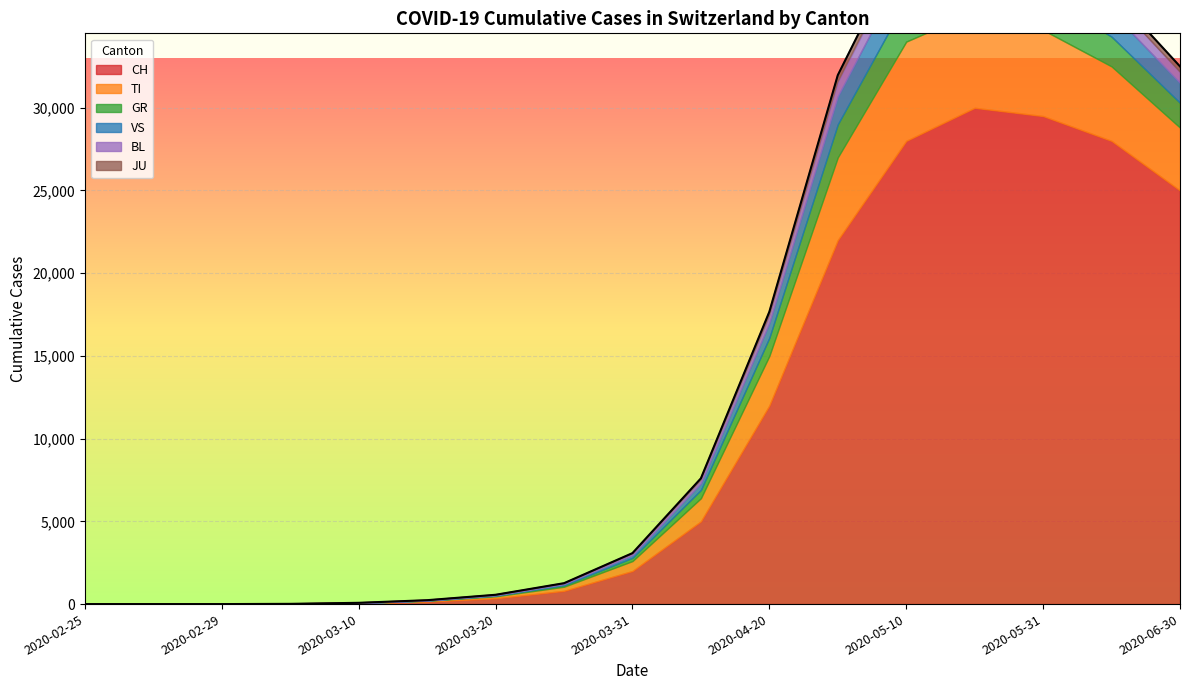

List the series in order of their peak value, highest first.

CH, TI, GR, VS, BL, JU